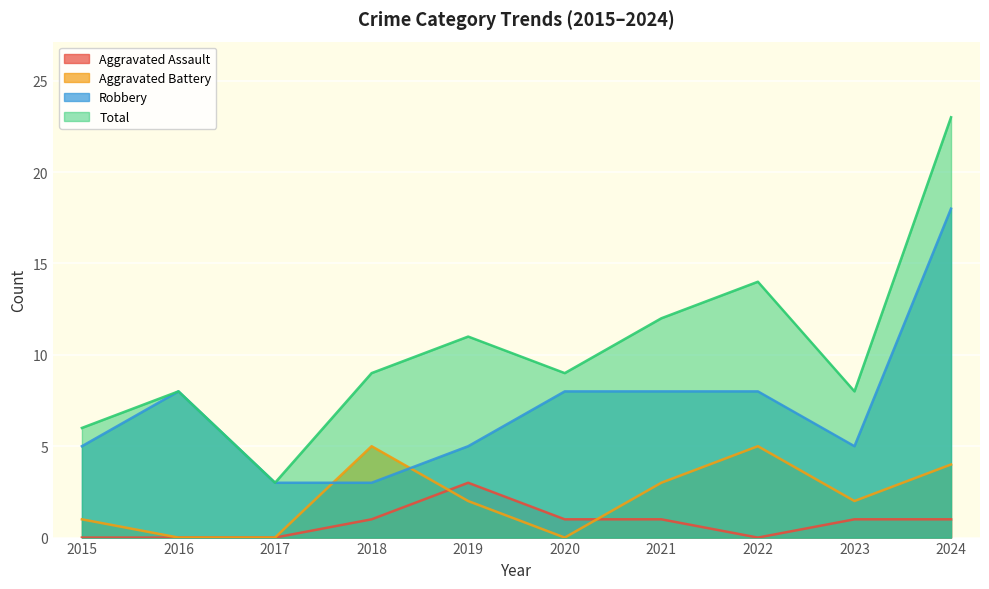

What are all the series names shown in the legend?

Aggravated Assault, Aggravated Battery, Robbery, Total